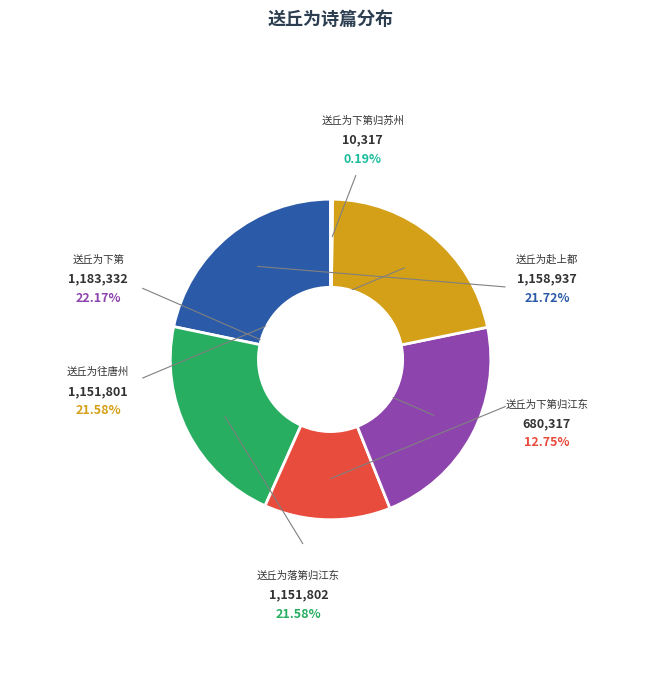

Combined, do 送丘为下第归江东 and 送丘为下第 account for over 50%?

No